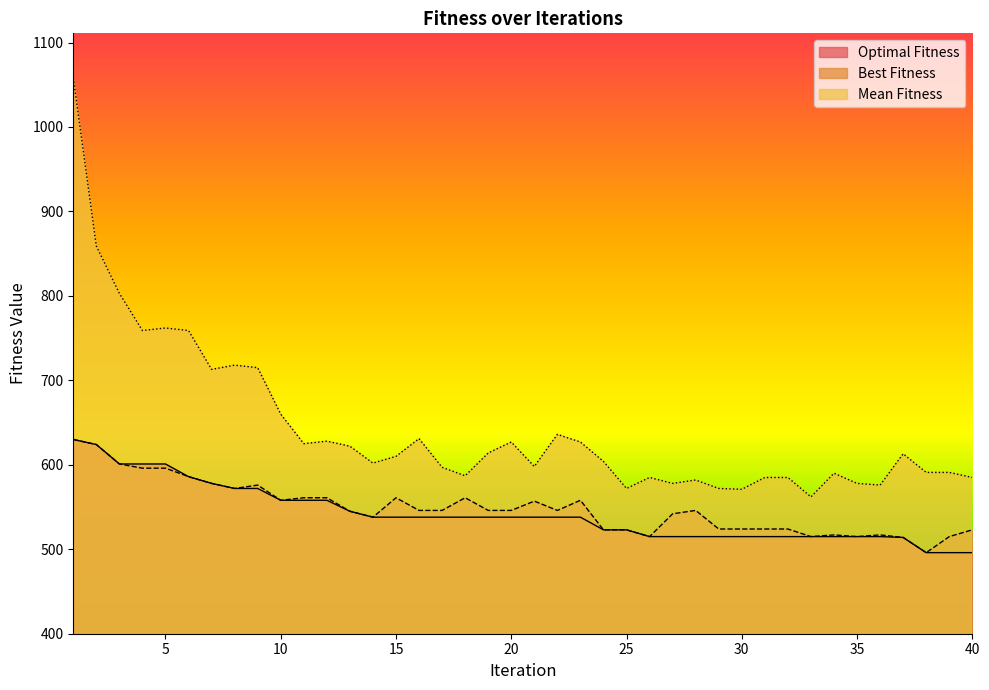

How many lines are shown in the chart?

3